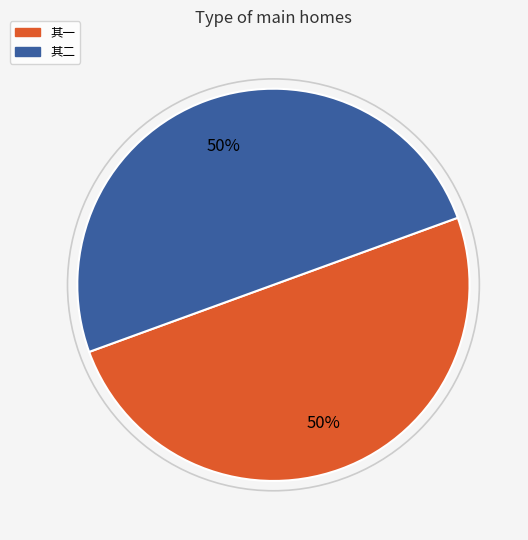

To the nearest percent, what is the average slice percentage?

50%